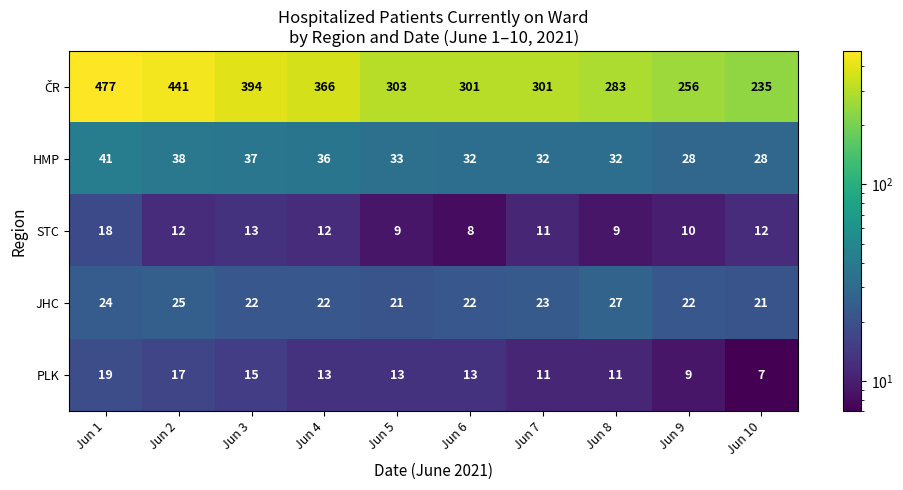

What is the total value across all series at Jun 2?

533